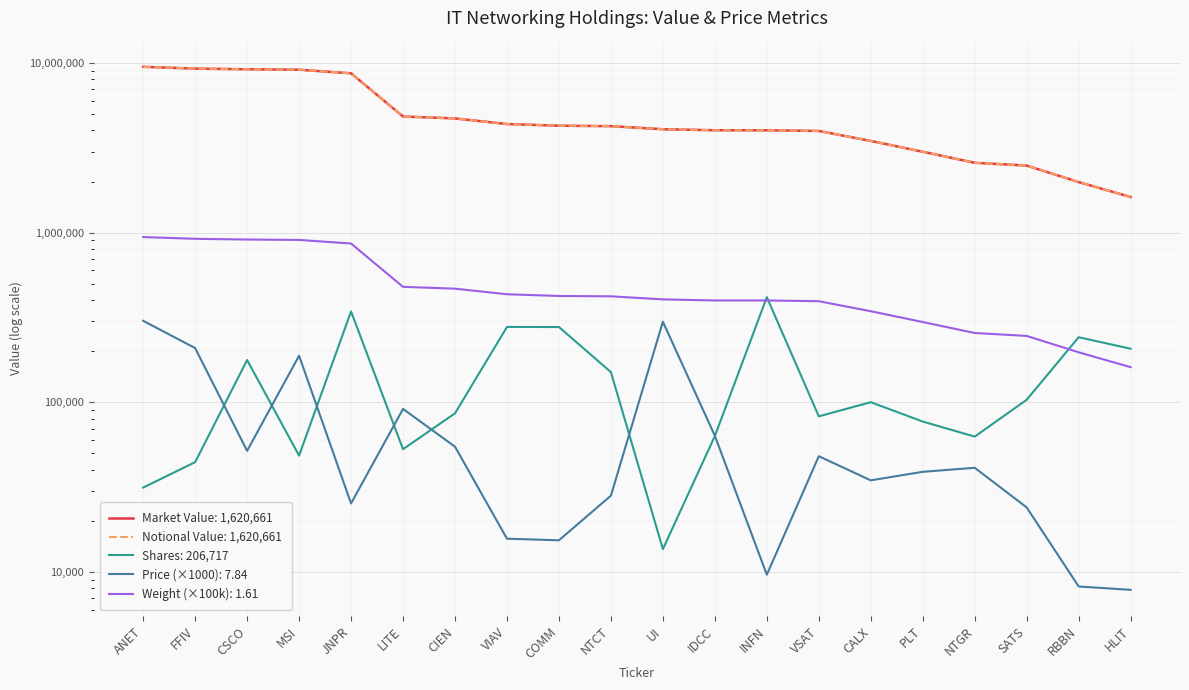

What position from the right is JNPR?

16